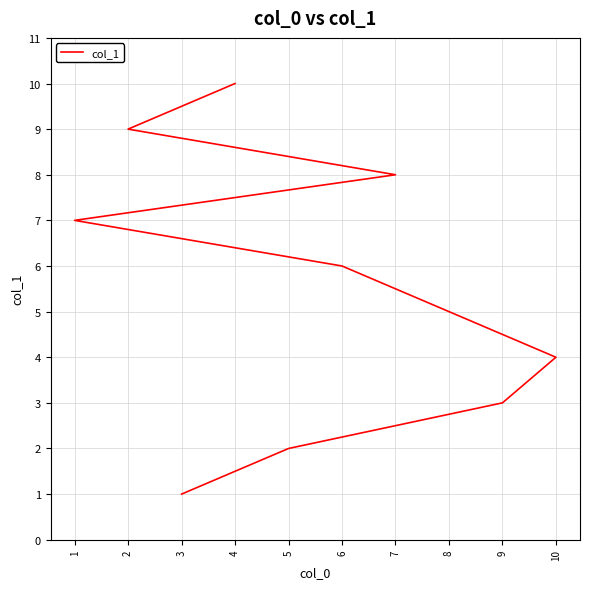

What is the approximate value at 9?

3